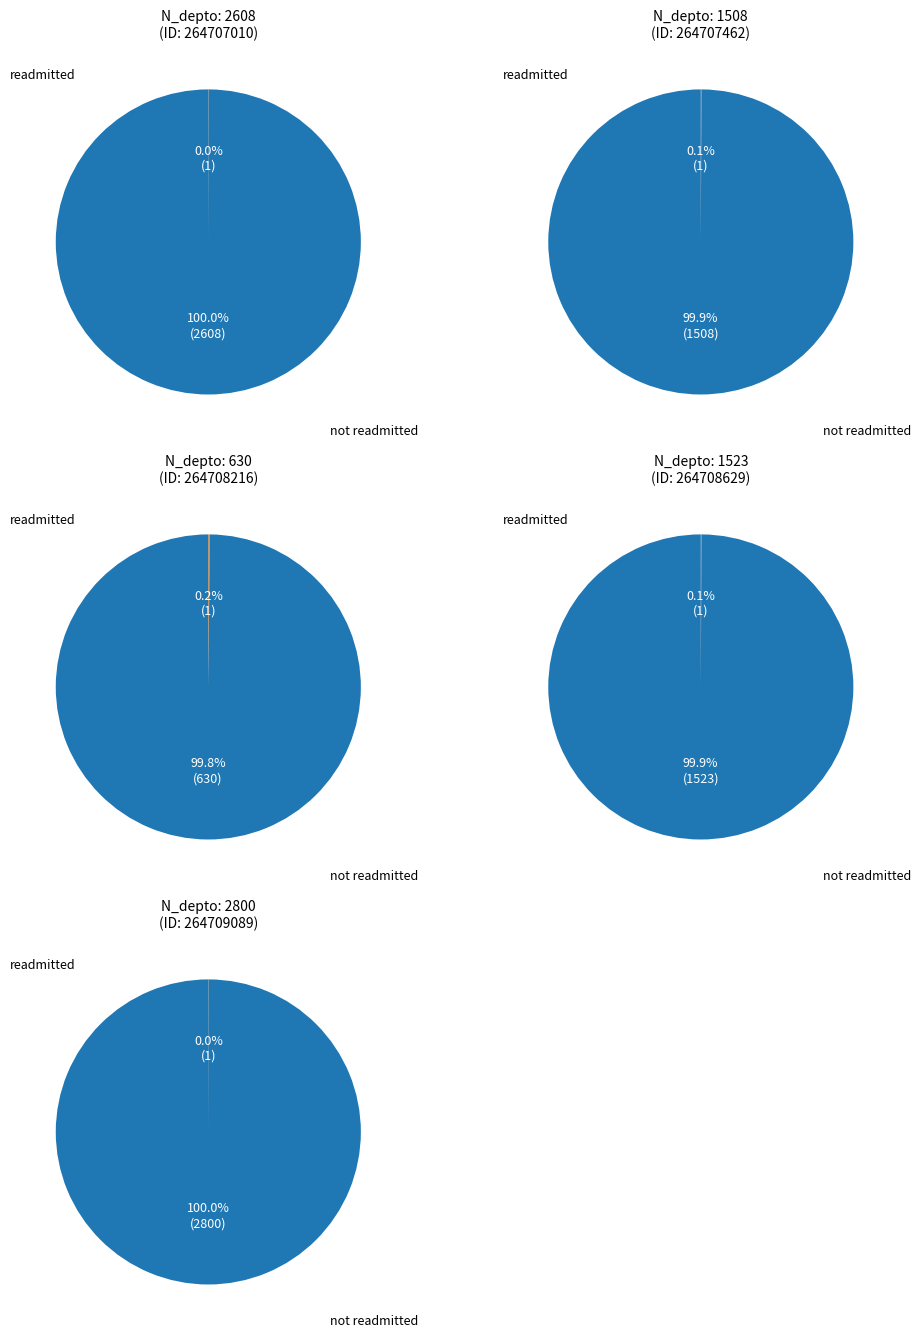

Does 264707010 account for over 50% of the chart?

No